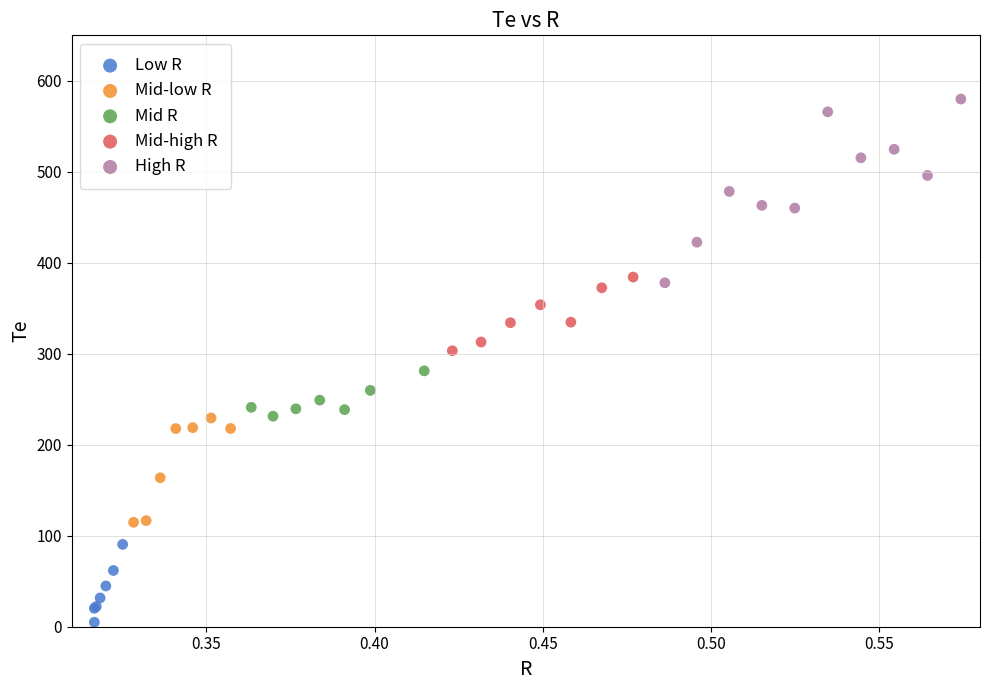

Which series has the widest spread of Y values?

High R